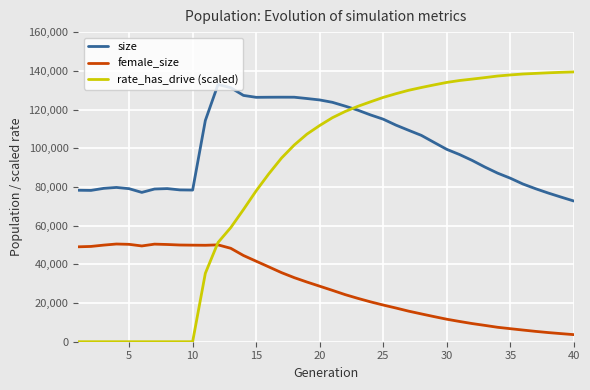

Rank the series by their maximum value, from highest to lowest.

rate_has_drive (scaled), size, female_size